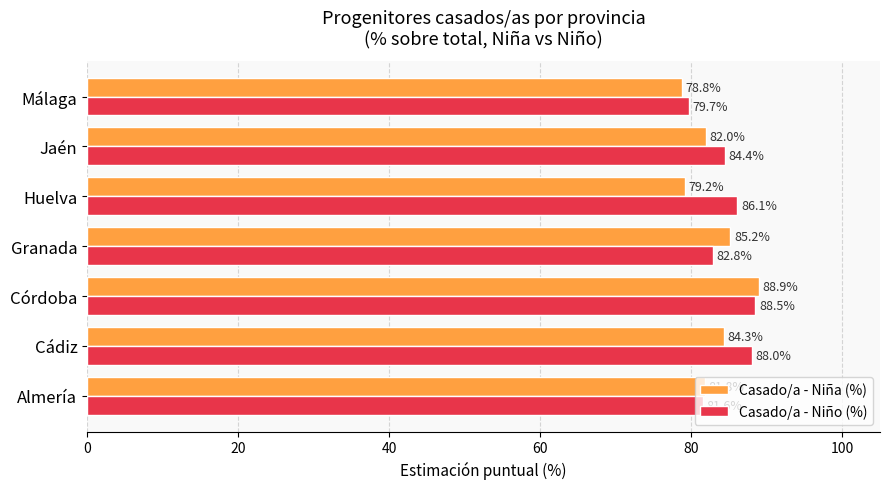

Is it true that Casado/a - Niña (%) equals 88.9 at Córdoba?

True